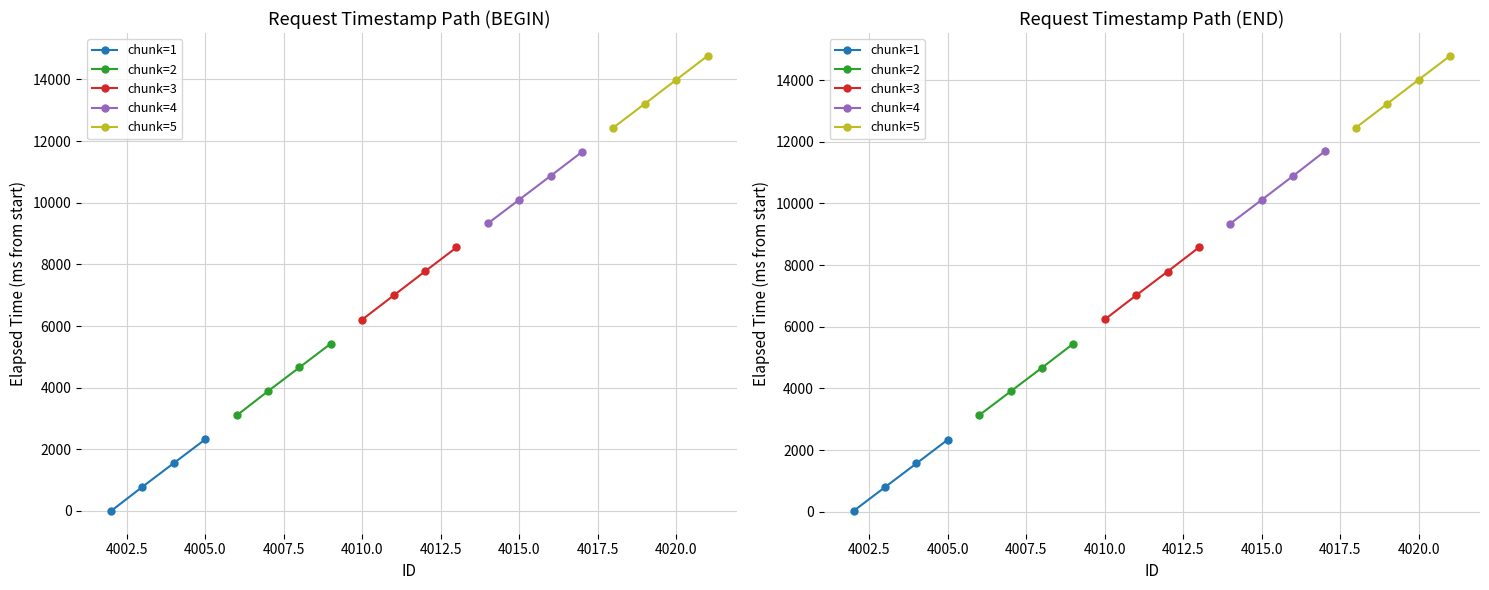

What is the average value of the chunk=2 series?

4291.2